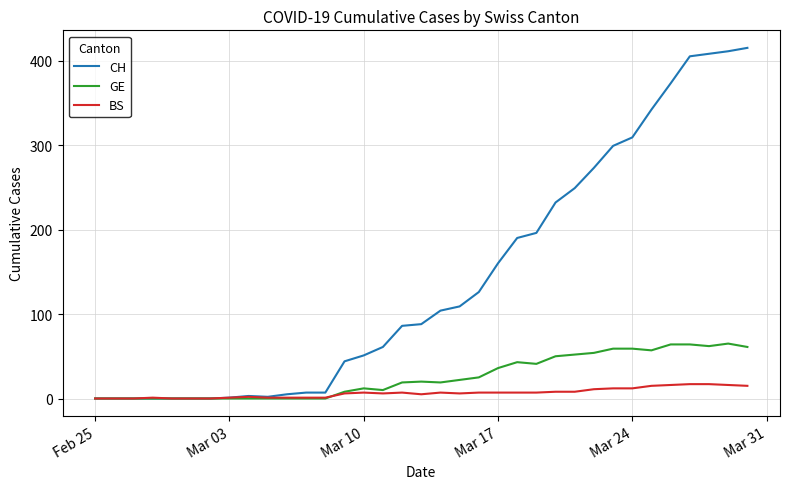

List the series in order of their peak value, lowest first.

BS, GE, CH